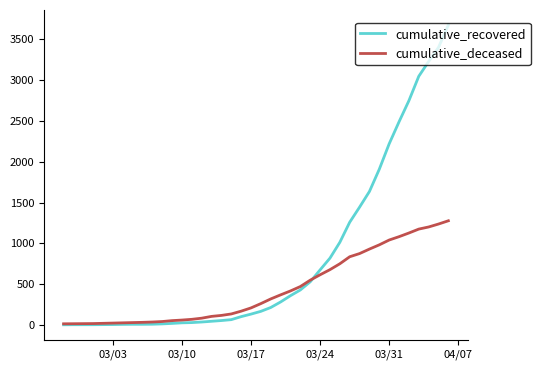

Which series has the widest spread of values?

cumulative_recovered